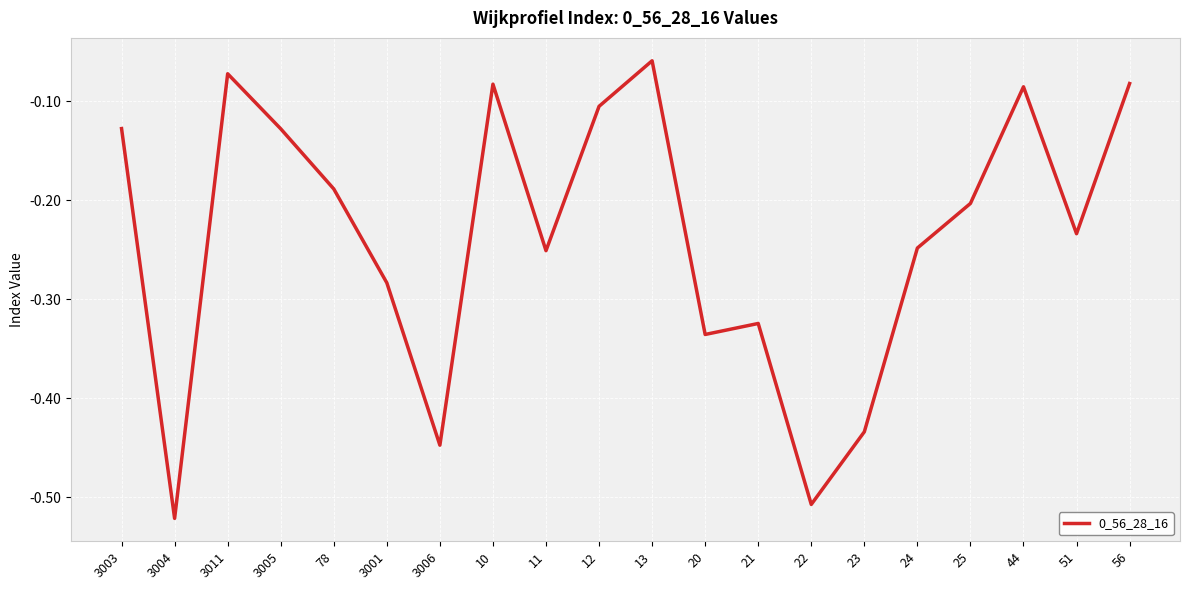

What is the change in value from 3006 to 24?

+0.2